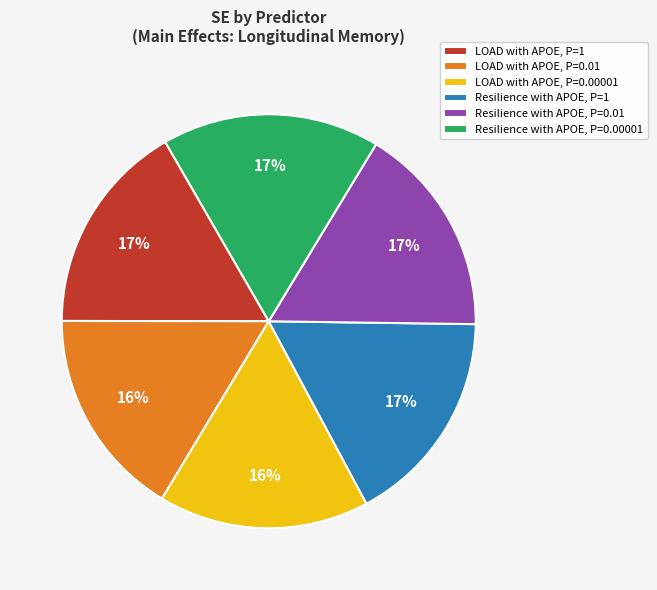

Does Resilience with APOE, P=1 account for over 50% of the chart?

No